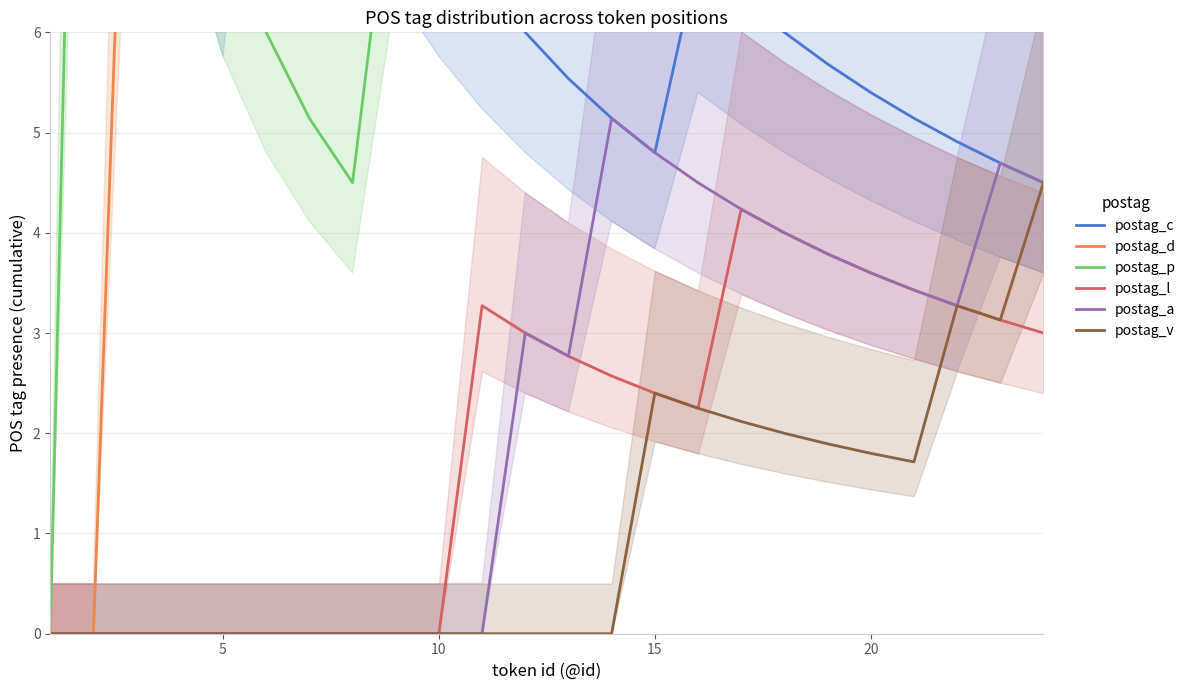

True or false: postag_p has a value of 4.1 at 8.

False